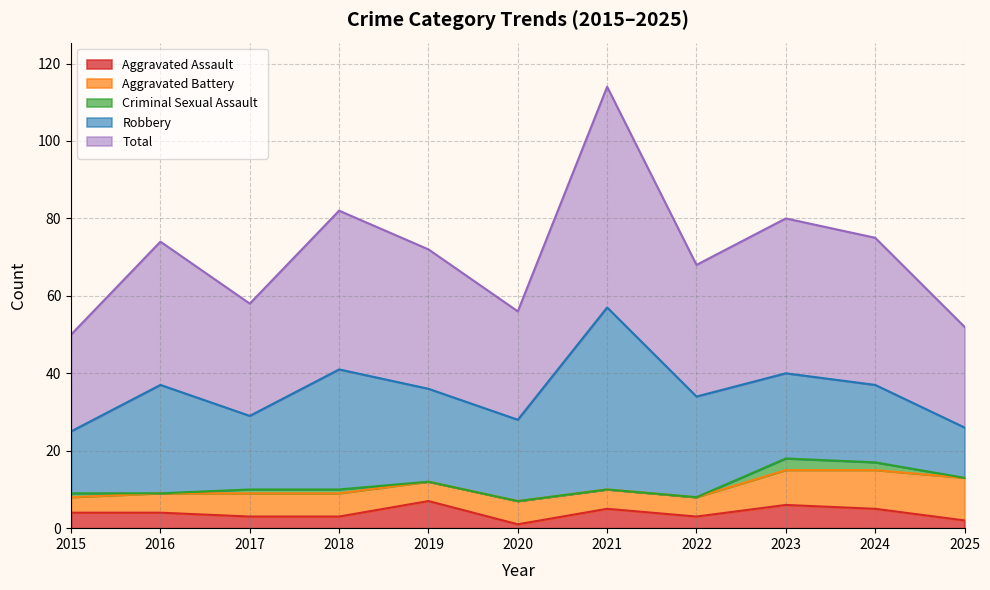

At which category does the chart reach its minimum across all series?

2016